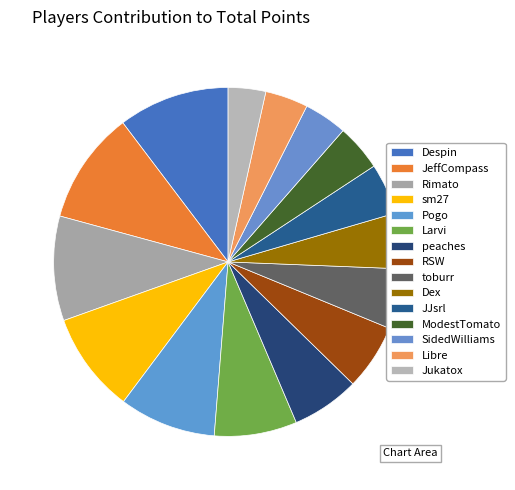

How many slices are in this pie chart?

15